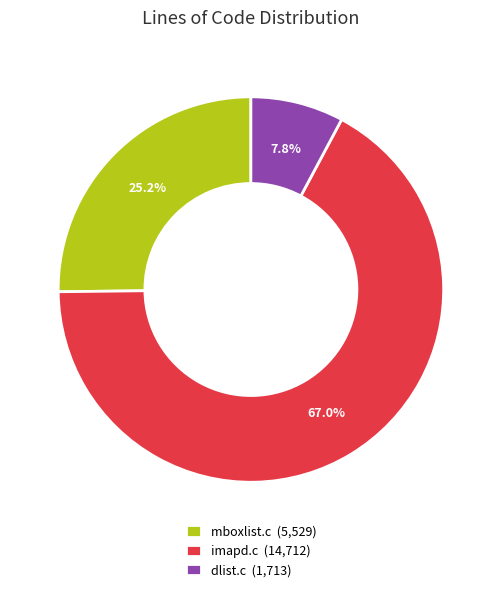

The dlist.c slice represents 8% of the pie. True or false?

True